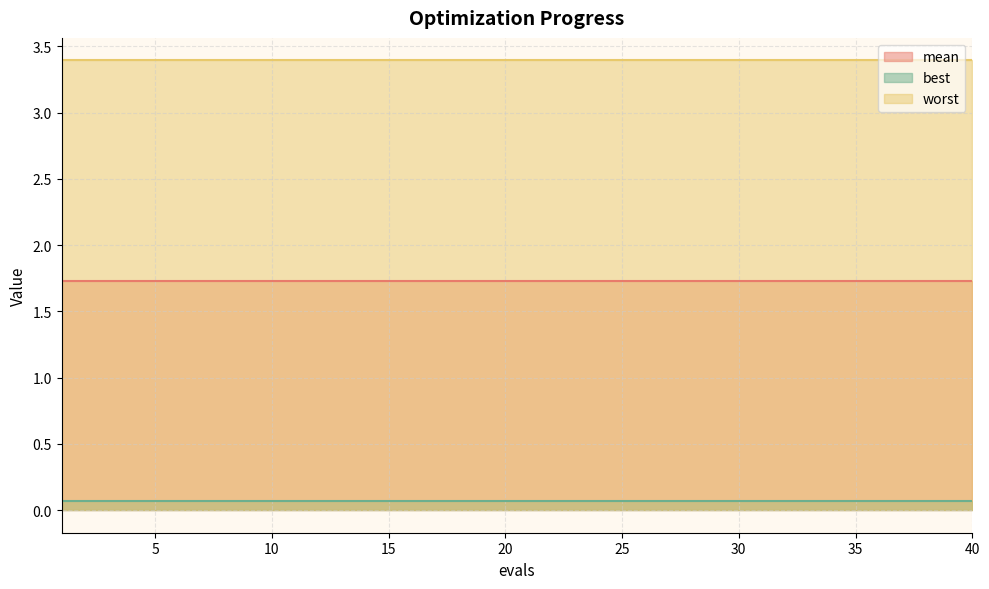

At which label is mean closest to 1?

1